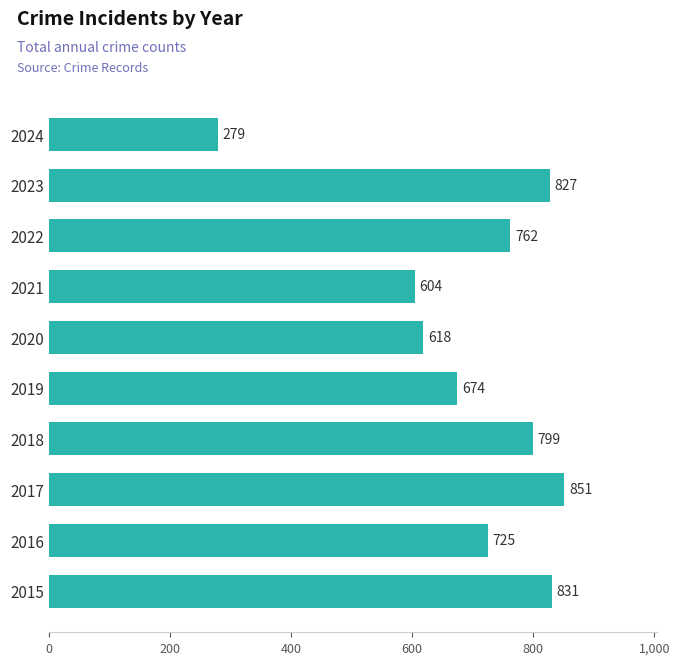

Rank the categories by value from highest to lowest.

2017, 2015, 2023, 2018, 2022, 2016, 2019, 2020, 2021, 2024